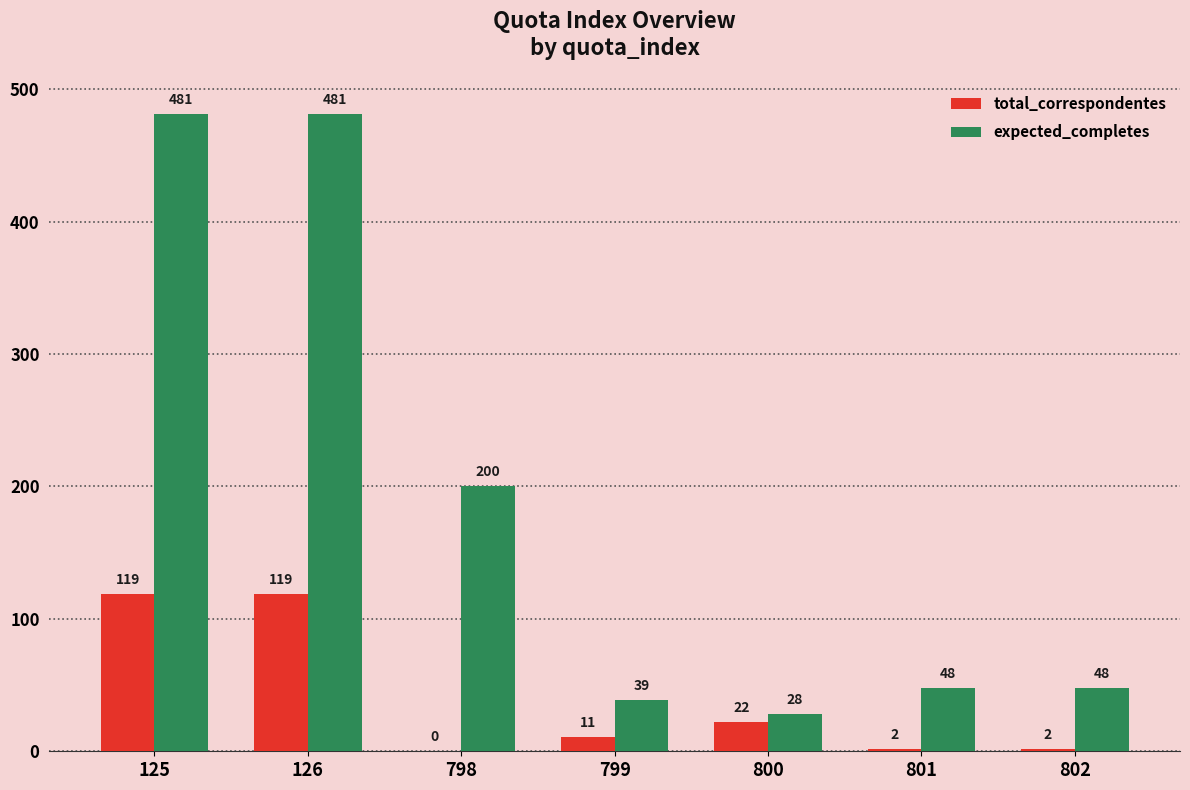

At which label does total_correspondentes first exceed 11?

125